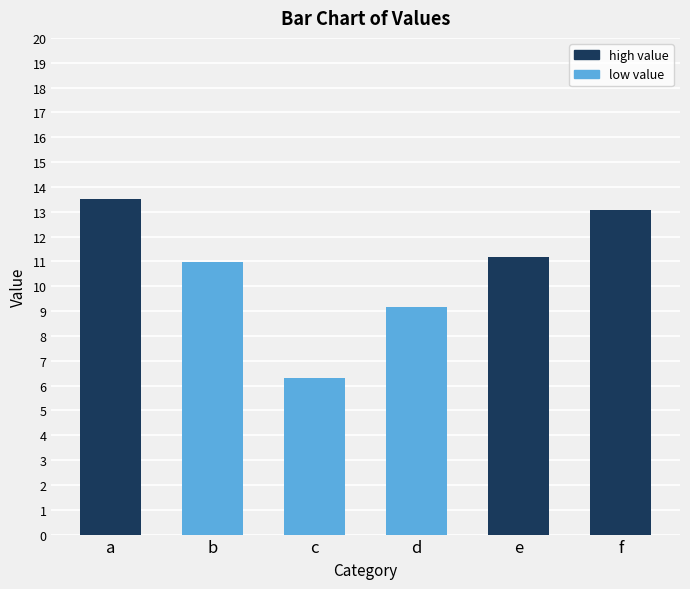

What is the smallest value displayed?

6.3